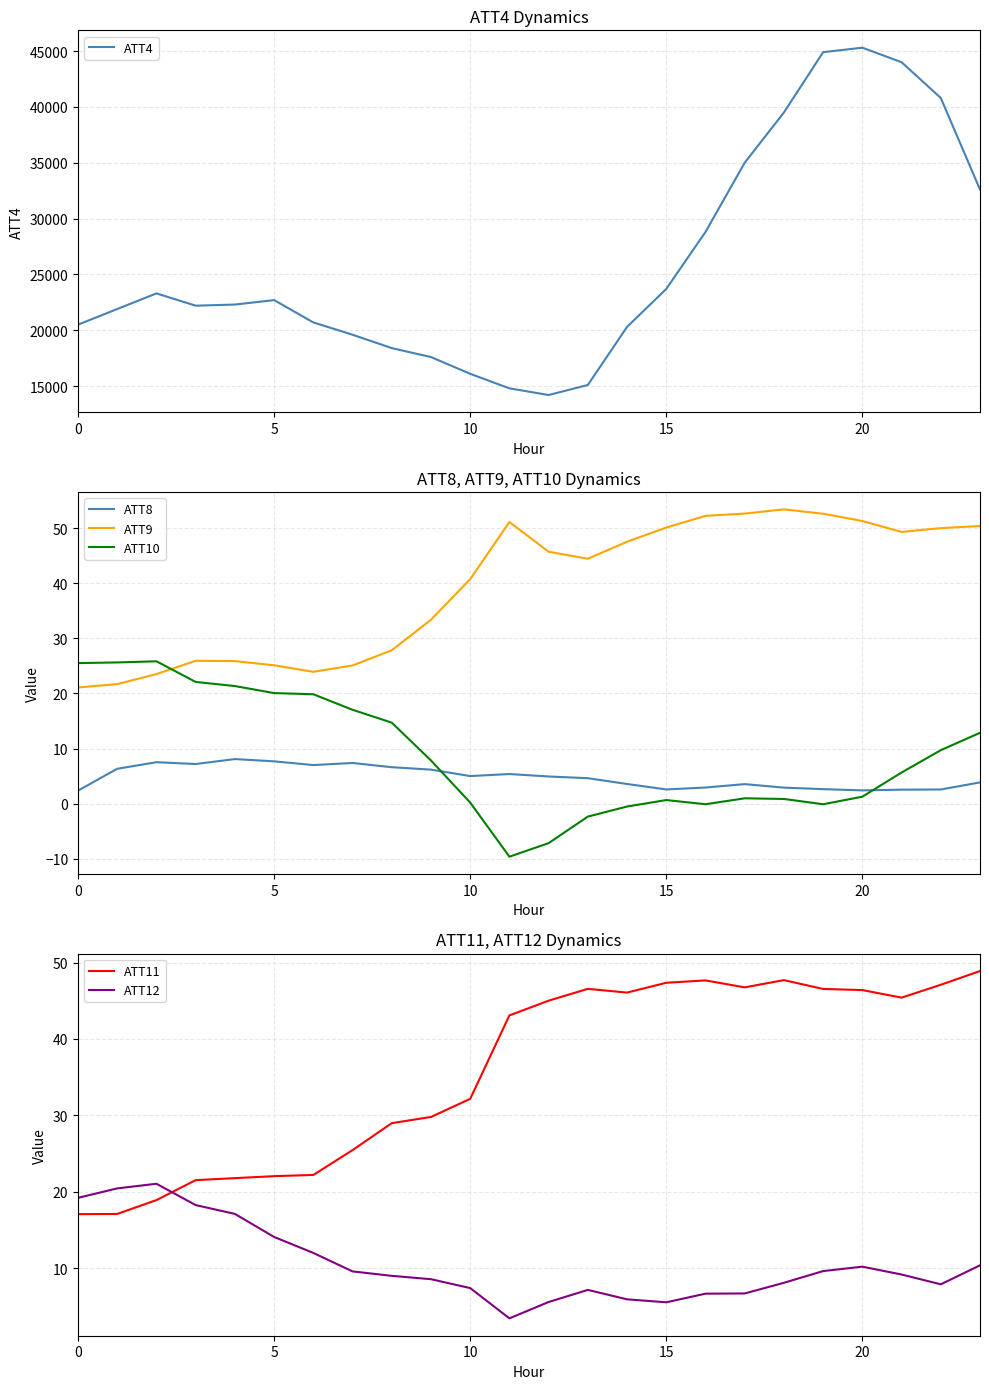

Reading right to left, what are all the values shown in this chart?

ATT4: 32600.0	40800.0	44000.0	45300.0	44900.0	39500.0	35000.0	28800.0	23700.0	20300.0	15100.0	14200.0	14800.0	16100.0	17600.0	18400.0	19600.0	20700.0	22700.0	22300.0	22200.0	23300.0	21900.0	20500.0
ATT8: 3.8	2.6	2.5	2.4	2.6	2.9	3.5	2.9	2.6	3.6	4.6	4.9	5.4	5.0	6.2	6.6	7.4	7.0	7.7	8.1	7.2	7.5	6.3	2.4
ATT9: 50.4	50.0	49.3	51.3	52.7	53.4	52.7	52.3	50.1	47.6	44.5	45.7	51.1	40.8	33.4	27.8	25.1	23.9	25.1	25.9	25.9	23.5	21.7	21.1
ATT10: 12.9	9.7	5.6	1.3	-0.1	0.8	1.0	-0.1	0.6	-0.5	-2.4	-7.2	-9.6	0.2	7.8	14.7	17.0	19.9	20.1	21.3	22.1	25.8	25.6	25.5
ATT11: 48.9	47.1	45.4	46.4	46.6	47.7	46.8	47.7	47.4	46.1	46.6	45.0	43.1	32.2	29.8	29.0	25.5	22.2	22.0	21.8	21.5	18.9	17.1	17.1
ATT12: 10.4	7.9	9.2	10.2	9.6	8.1	6.7	6.7	5.5	5.9	7.1	5.6	3.4	7.4	8.6	9.0	9.6	12.0	14.1	17.1	18.3	21.0	20.4	19.2